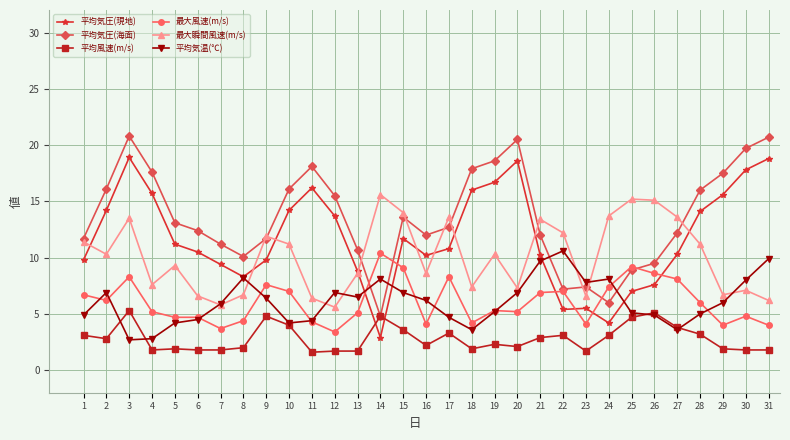

What is the value of the 平均気温(℃) point at the 2nd from the left?

6.9